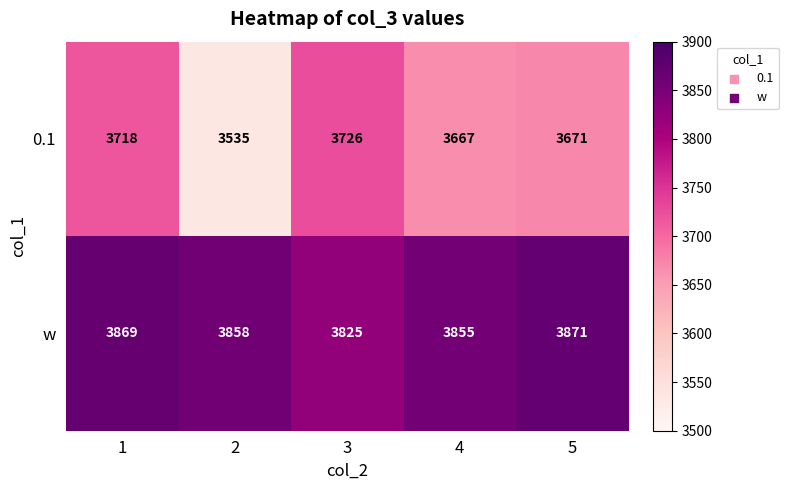

Count the number of categories in the chart.

5